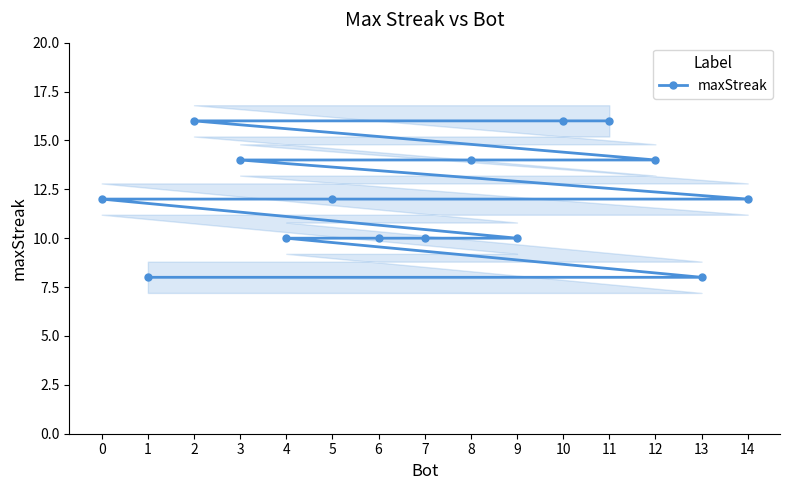

What is the difference between the maximum and second lowest values?

8